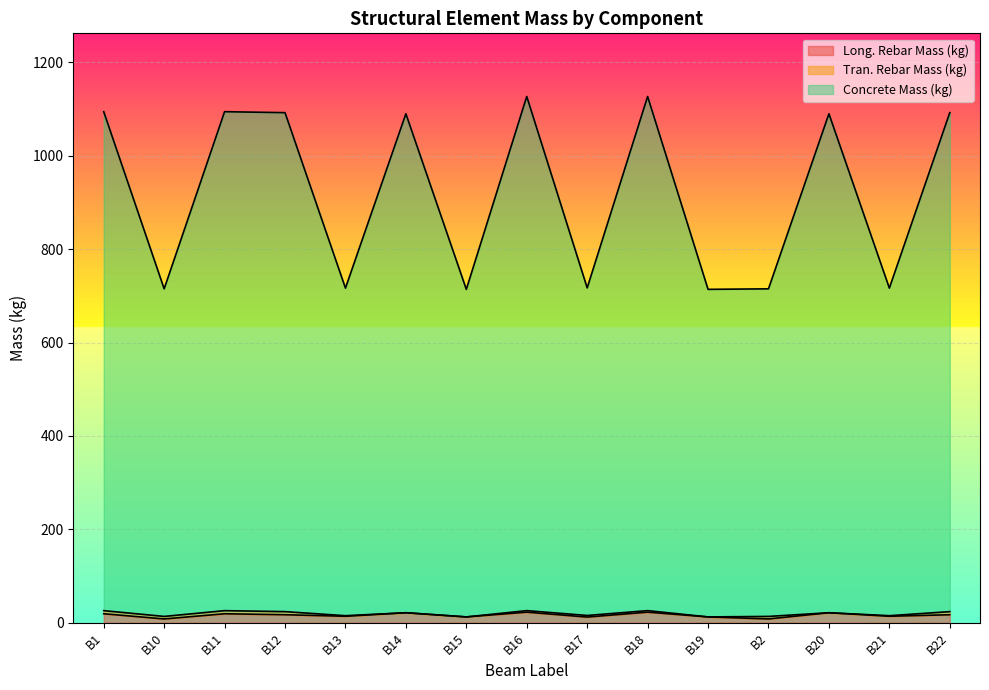

How many lines are shown in the chart?

3